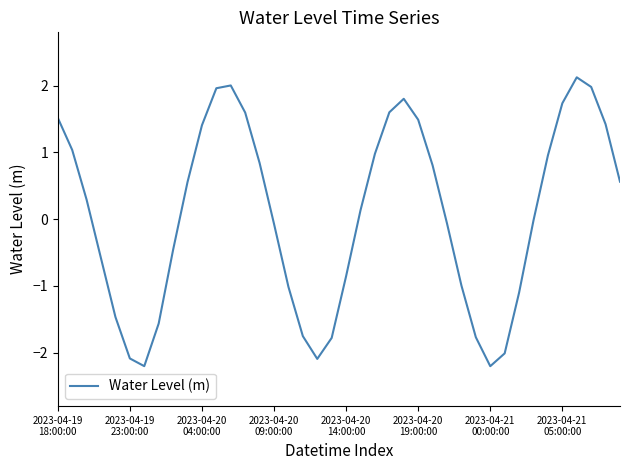

What is the greatest value displayed?

2.1